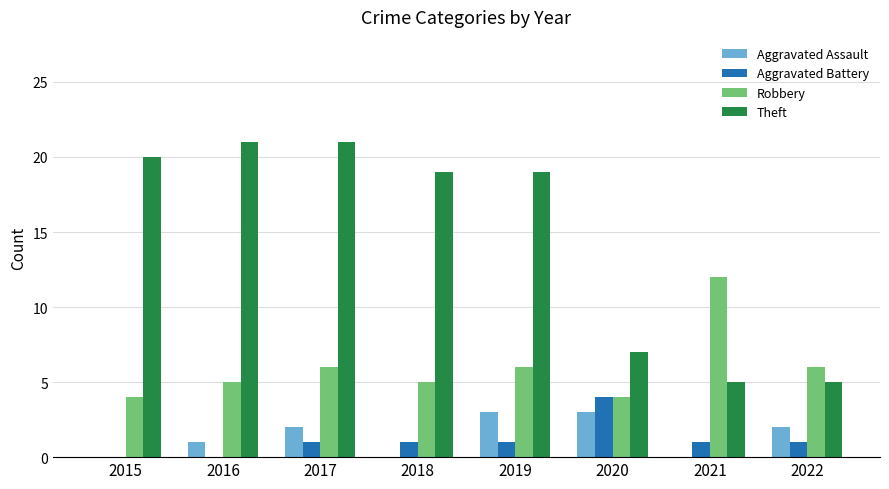

The Aggravated Assault series shows 0 at 2018. True or false?

True